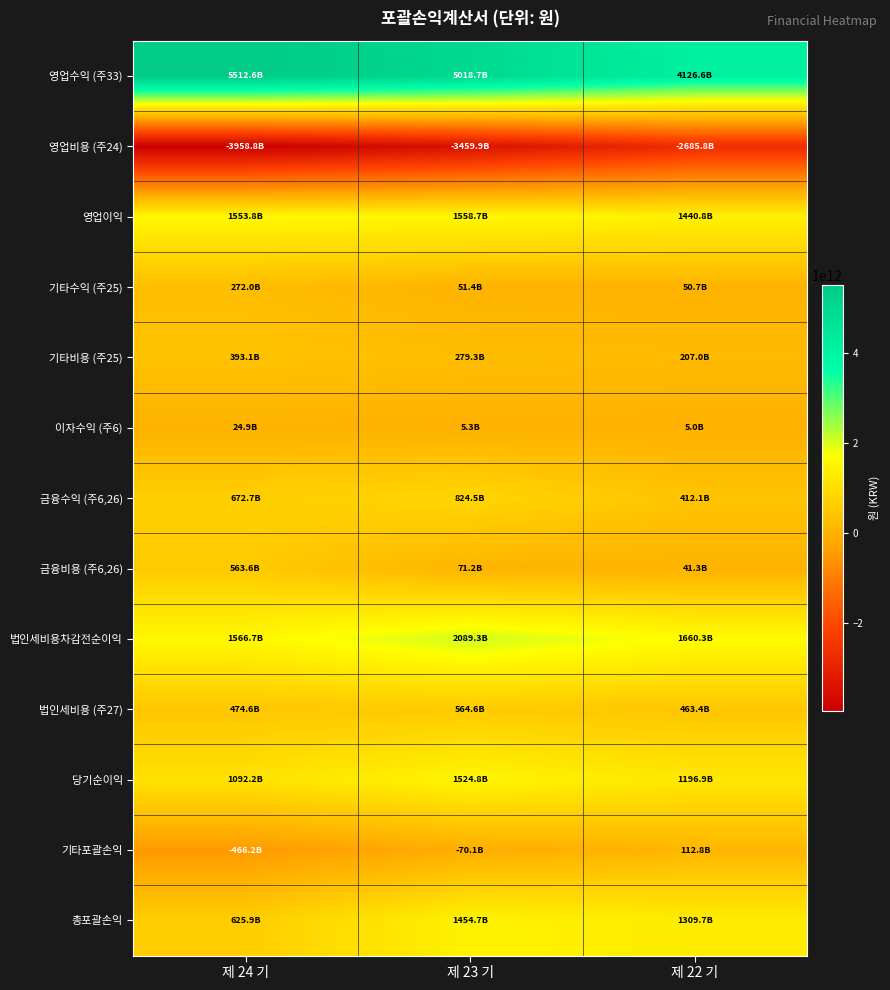

What is the greatest value displayed?

5512586322305